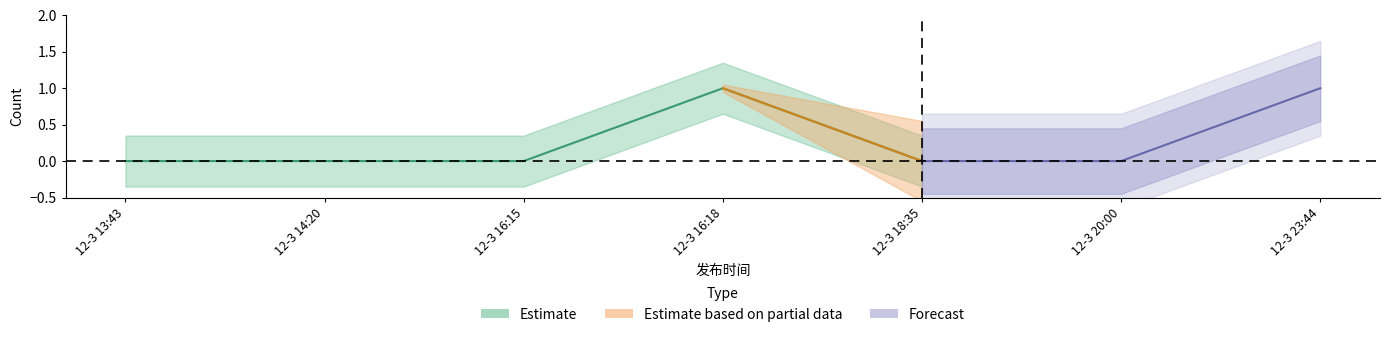

Which label corresponds to the smallest value in the chart?

2019-12-3 13:43